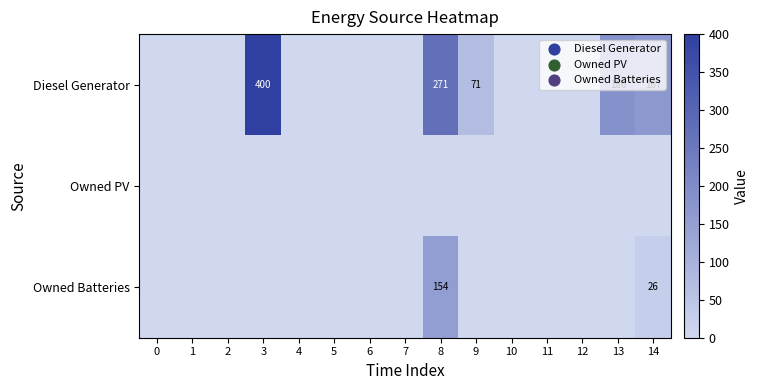

The value of Diesel Generator at 13 is 186. True or false?

True